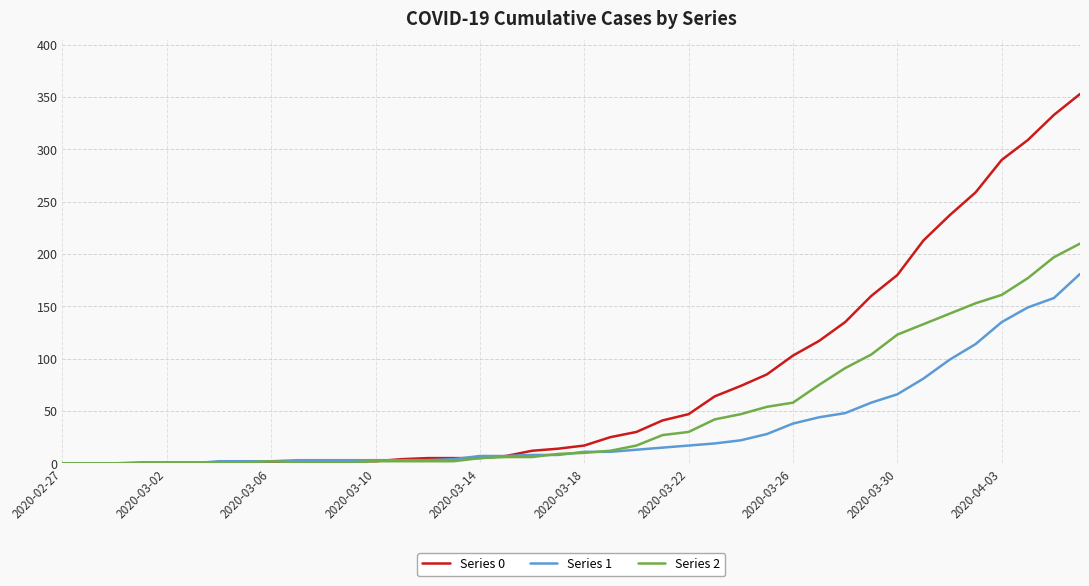

Rank the series by their maximum value, from highest to lowest.

Series 0, Series 2, Series 1